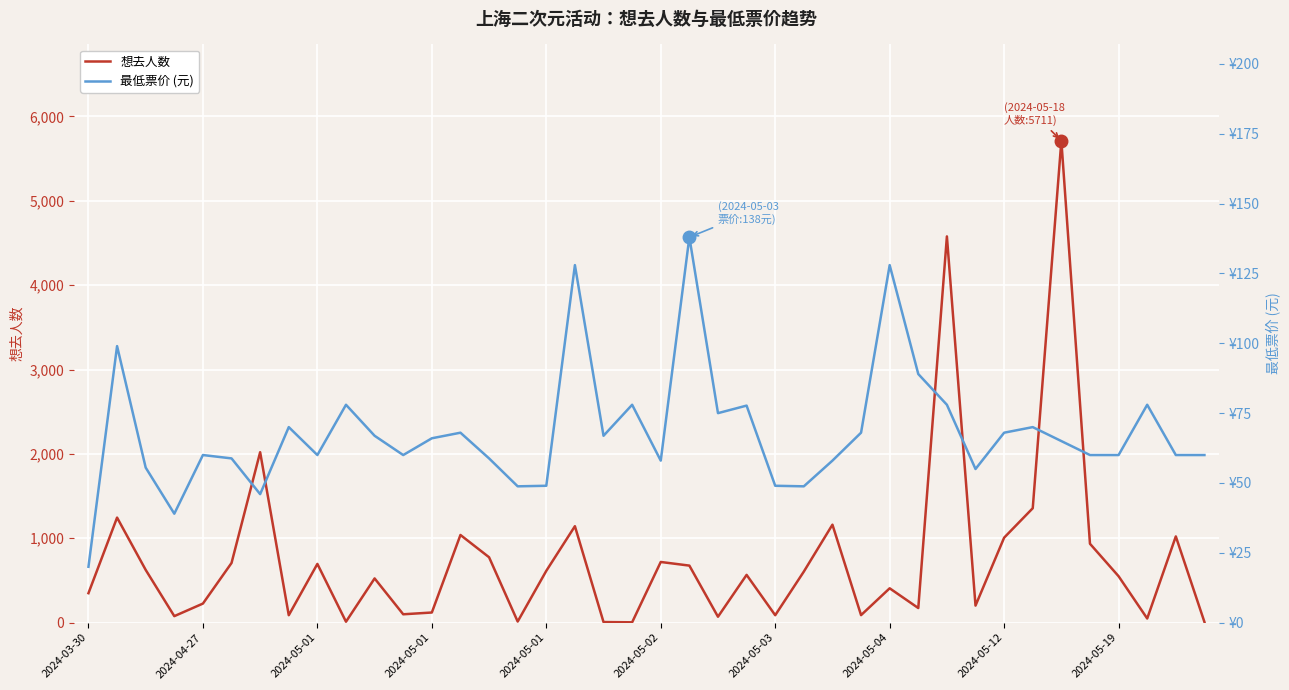

True or false: 最低票价 (元) has more than 0 points higher than both neighbors.

True